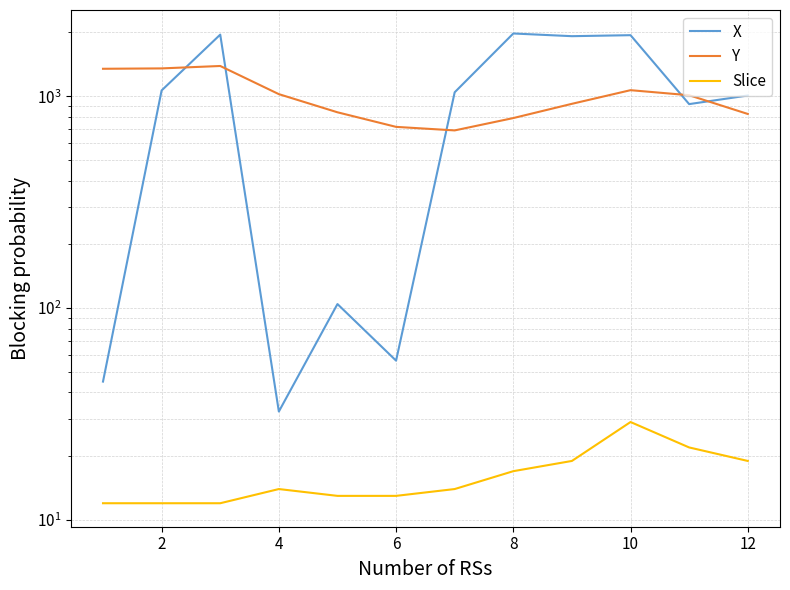

Is this an area chart (filled region under the line)?

No